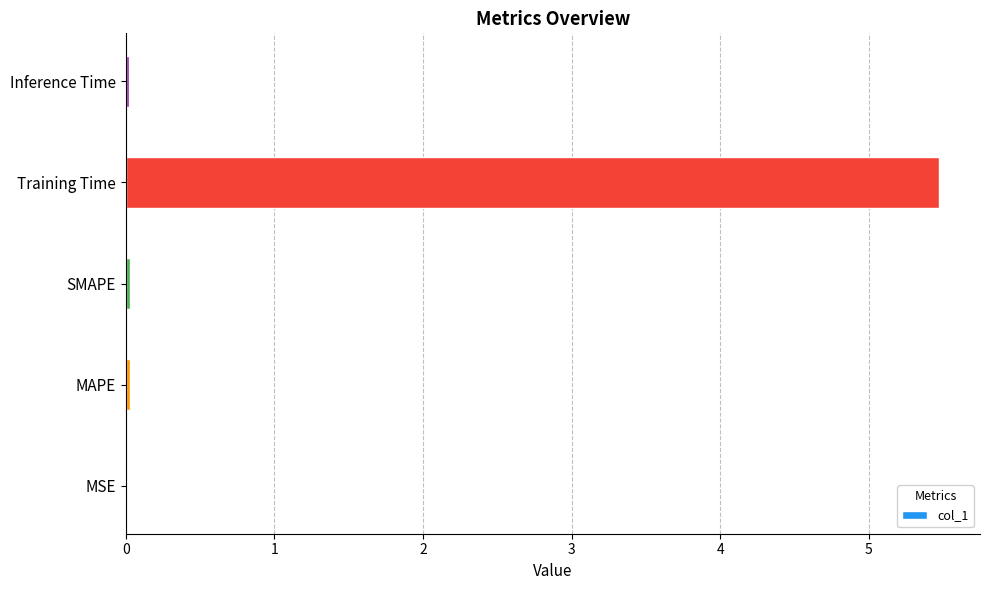

Are the bars grouped side by side (vs. stacked)?

No